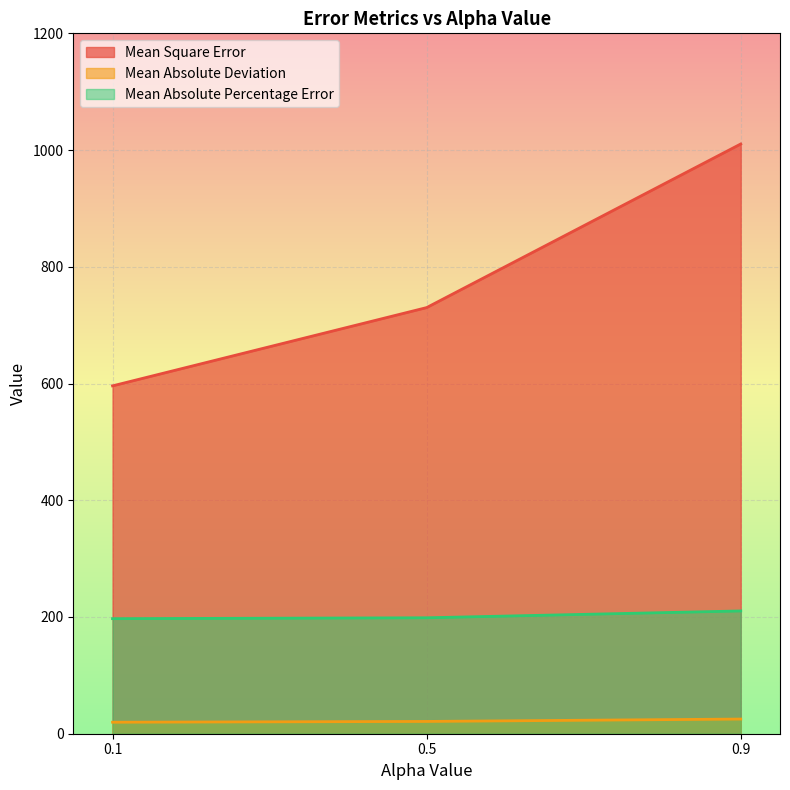

Which has a higher value, 0.9 or 0.1?

0.9